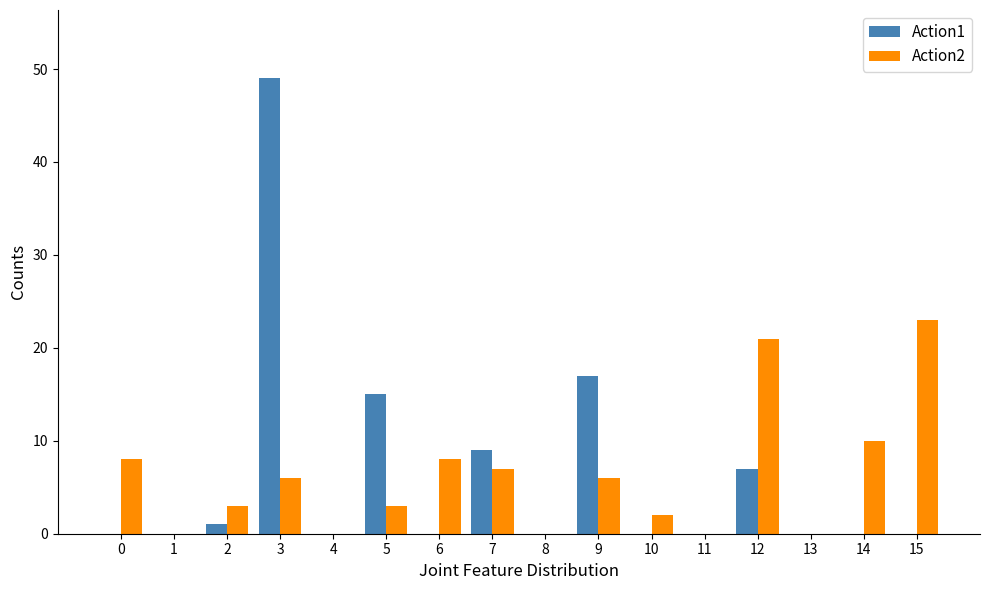

Reading left to right, extract all data points from this chart.

Action1: 0	0	1	49	0	15	0	9	0	17	0	0	7	0	0	0
Action2: 8	0	3	6	0	3	8	7	0	6	2	0	21	0	10	23